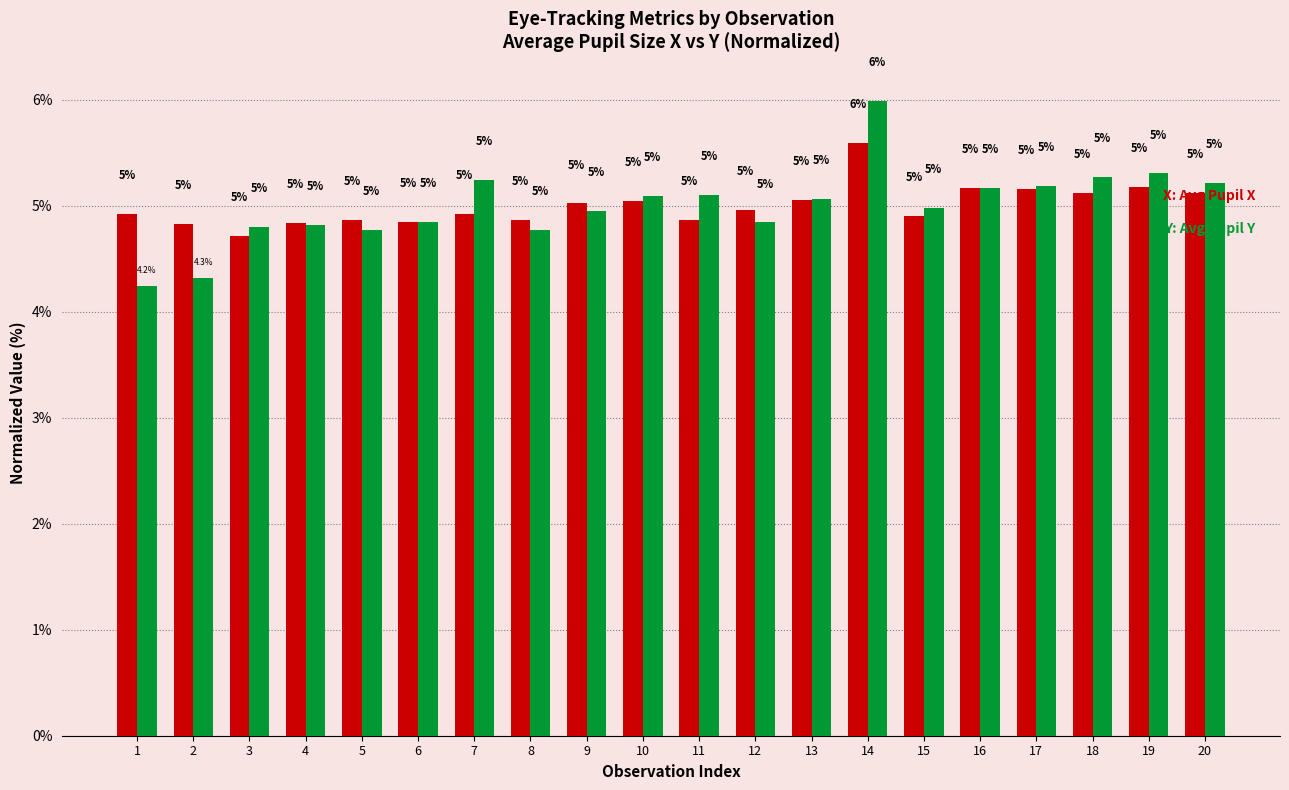

At which category is the sum across all series the highest?

14